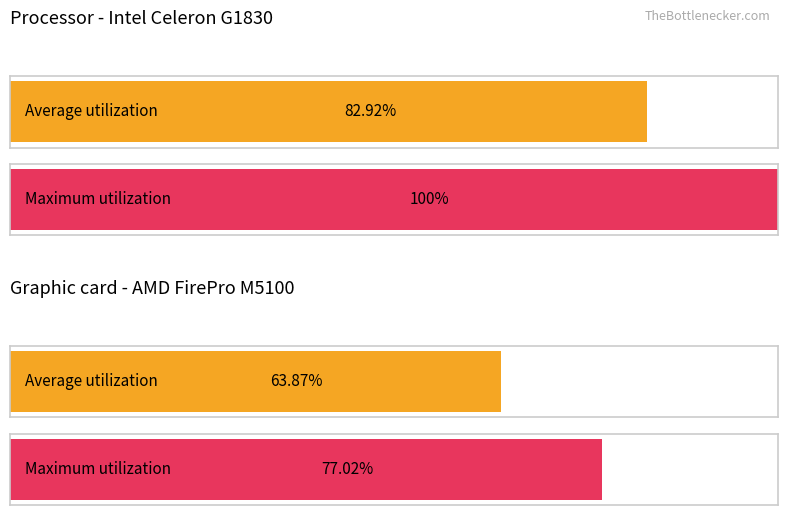

Is it true that Close price equals 3.3 at 102/09/12?

False